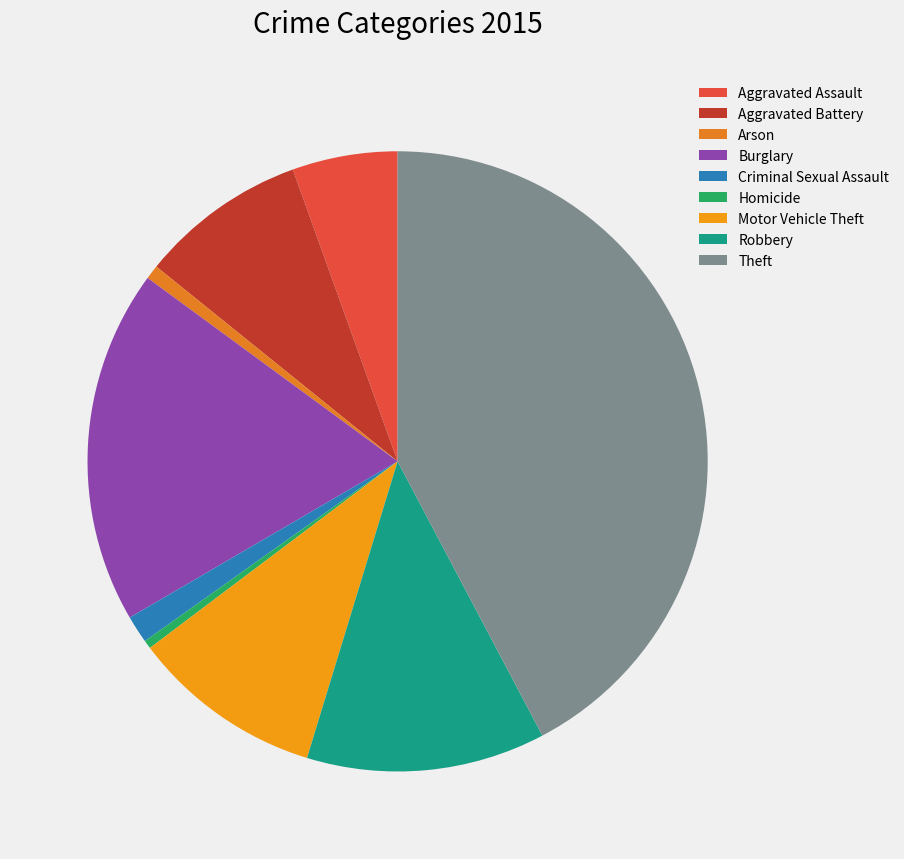

To the nearest percent, what percentage of the pie is Aggravated Battery?

9%